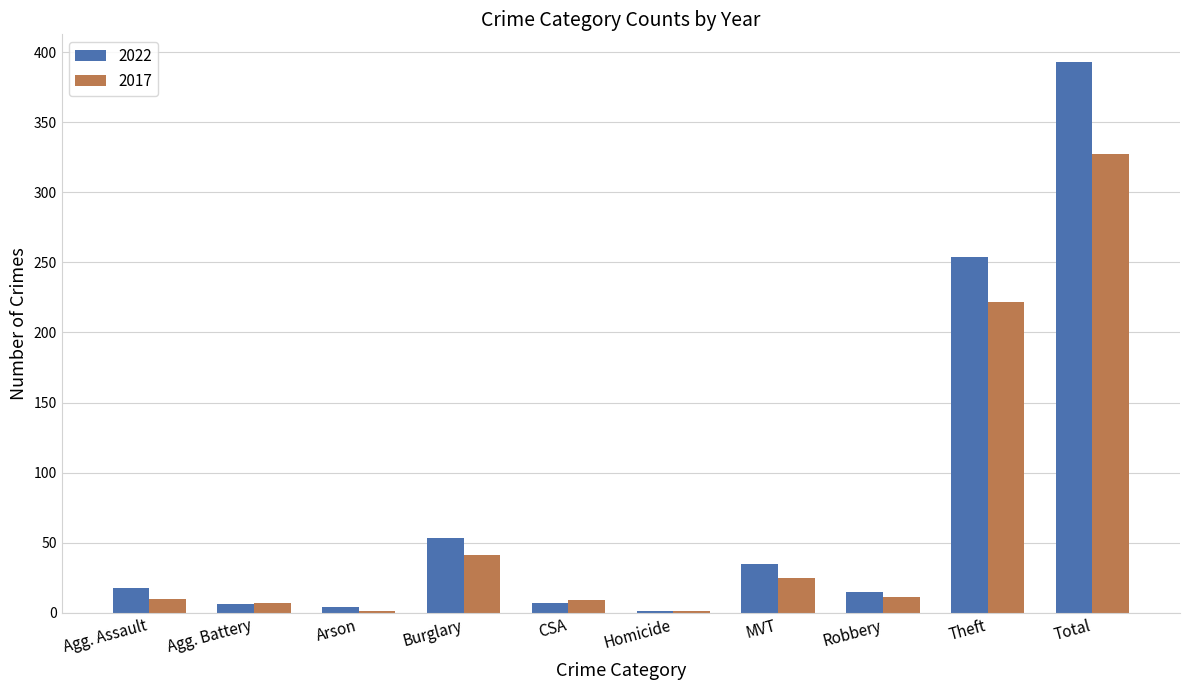

Which category has the highest value in the 2022 series?

Total